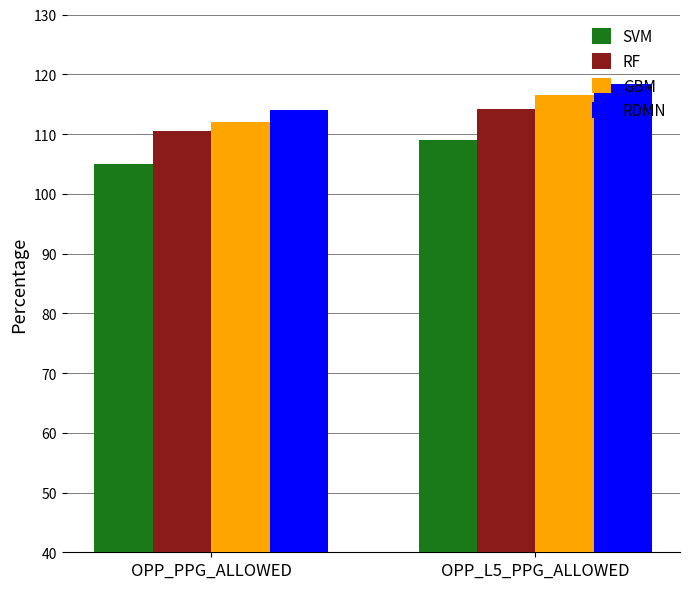

List the series in order of their peak value, highest first.

RDMN, GBM, RF, SVM